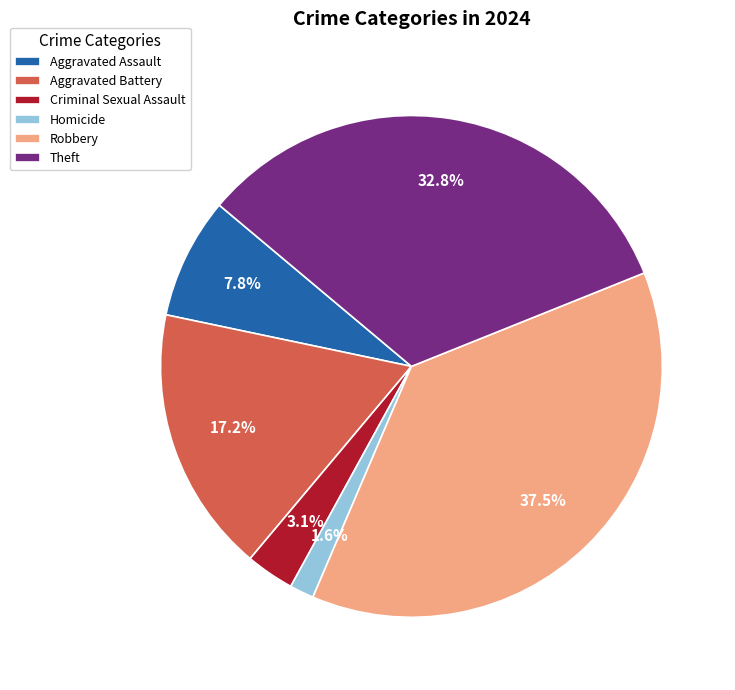

True or false: Aggravated Assault accounts for 8% of the total.

True